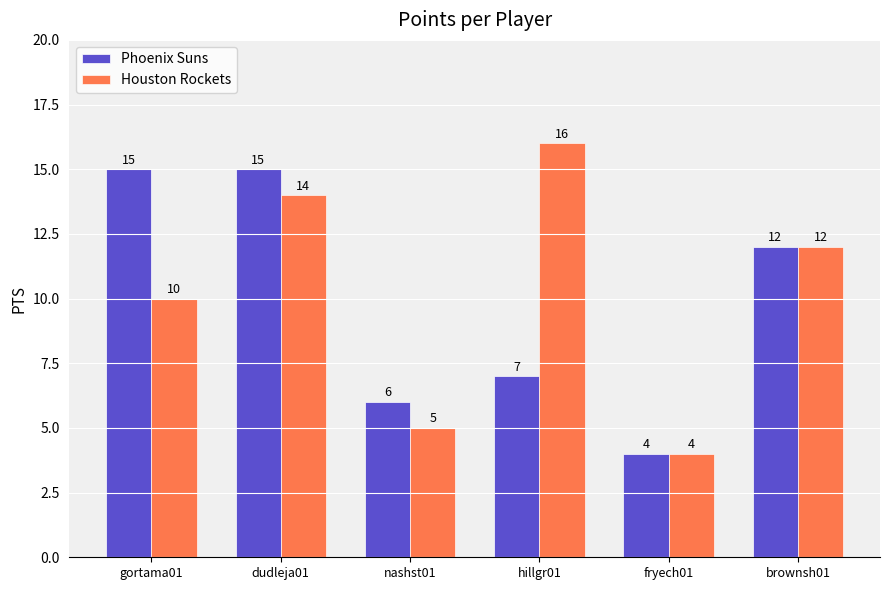

How many values in the Houston Rockets series are below 12?

3